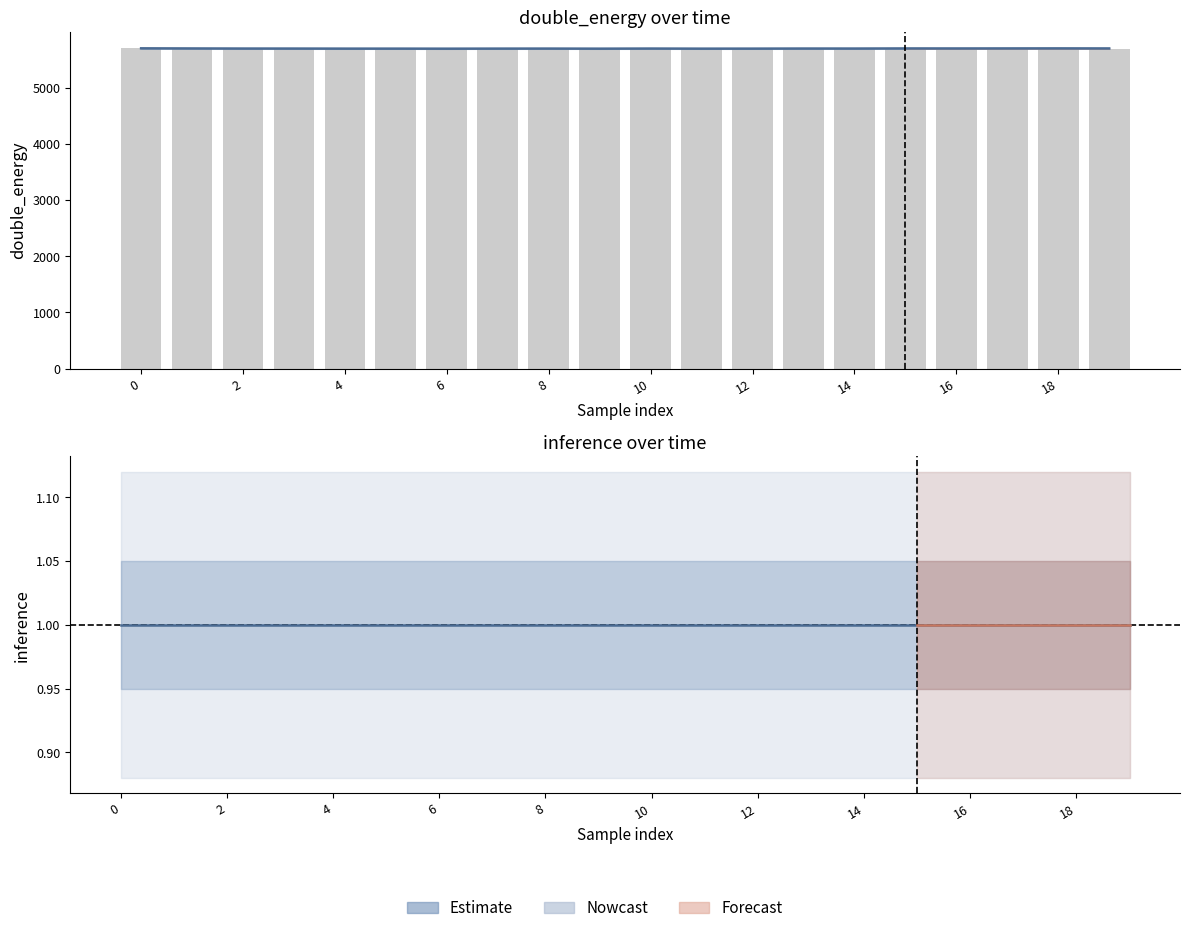

At which category is the sum across all series the highest?

15